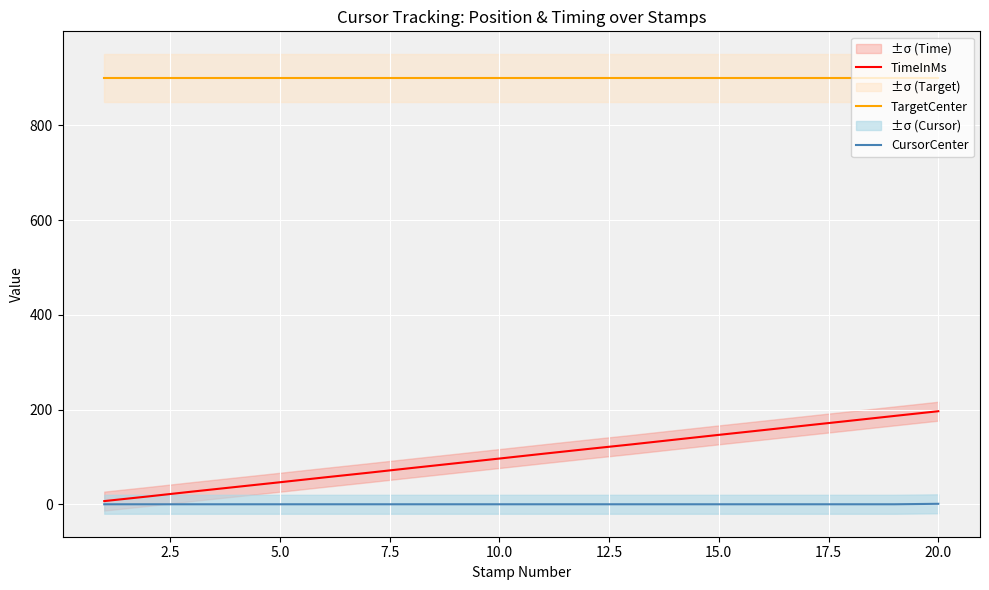

What is the sum of all TargetCenter values?

18000.0